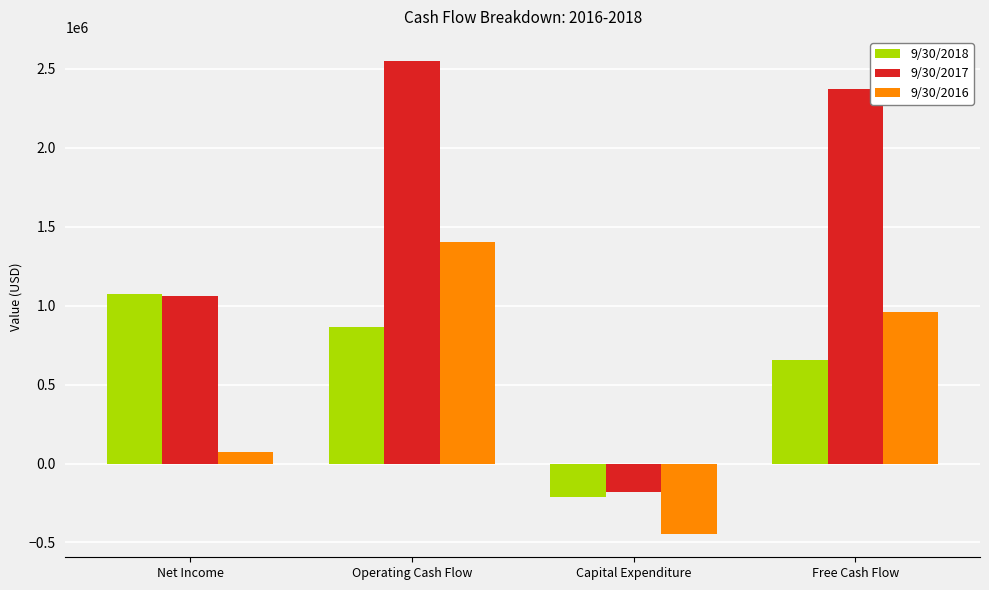

What is the label of the 1st bar from the left?

Net Income